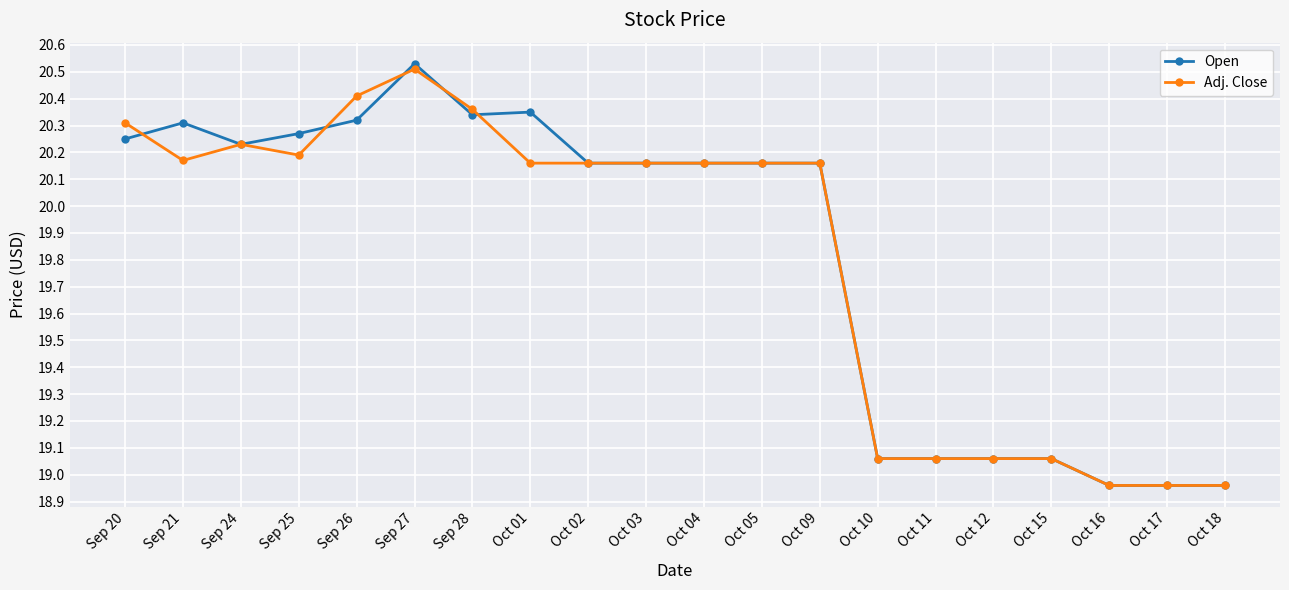

True or false: Adj. Close and Open cross at least once.

True